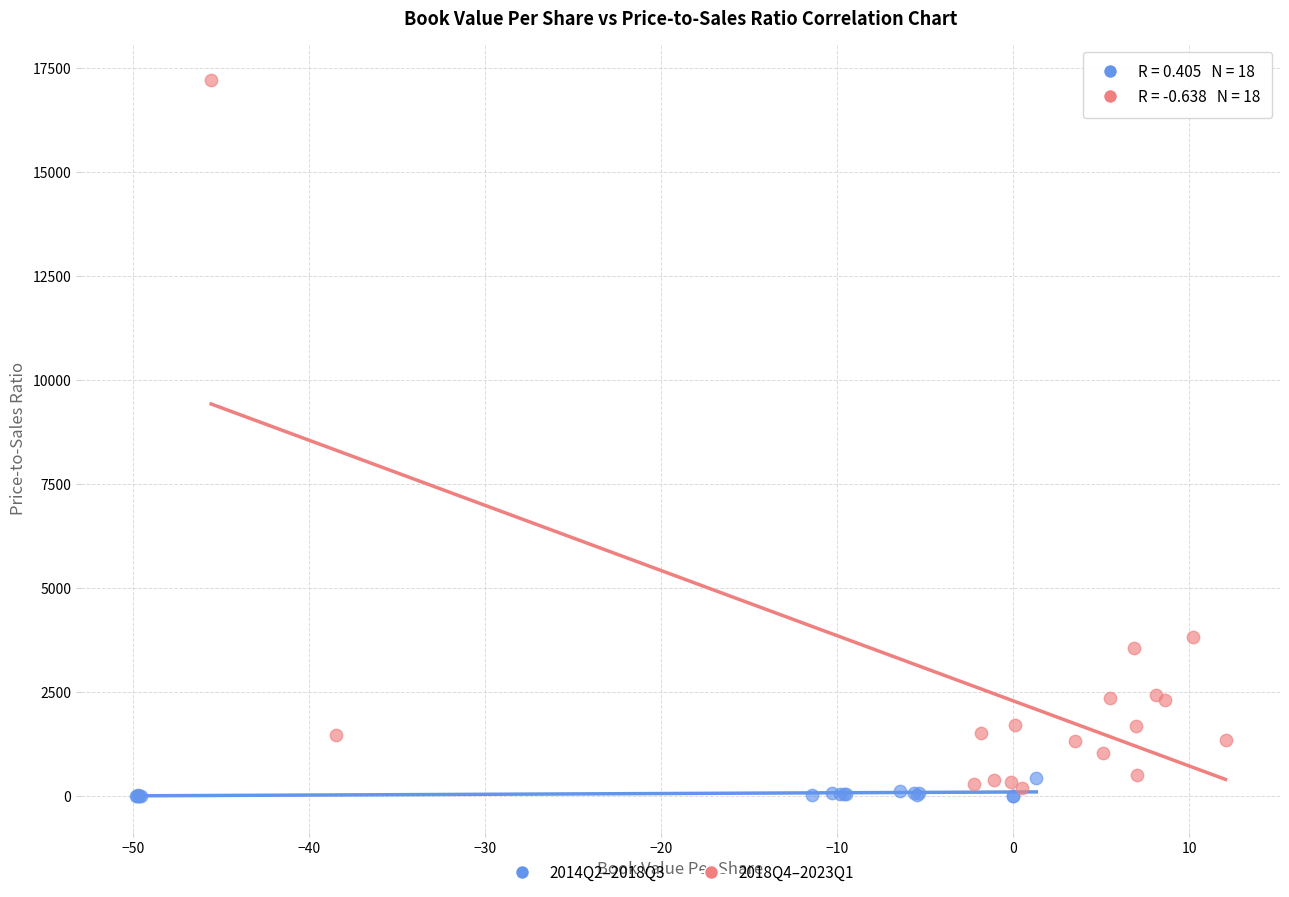

Which series contains the highest Y value?

2018Q4–2023Q1